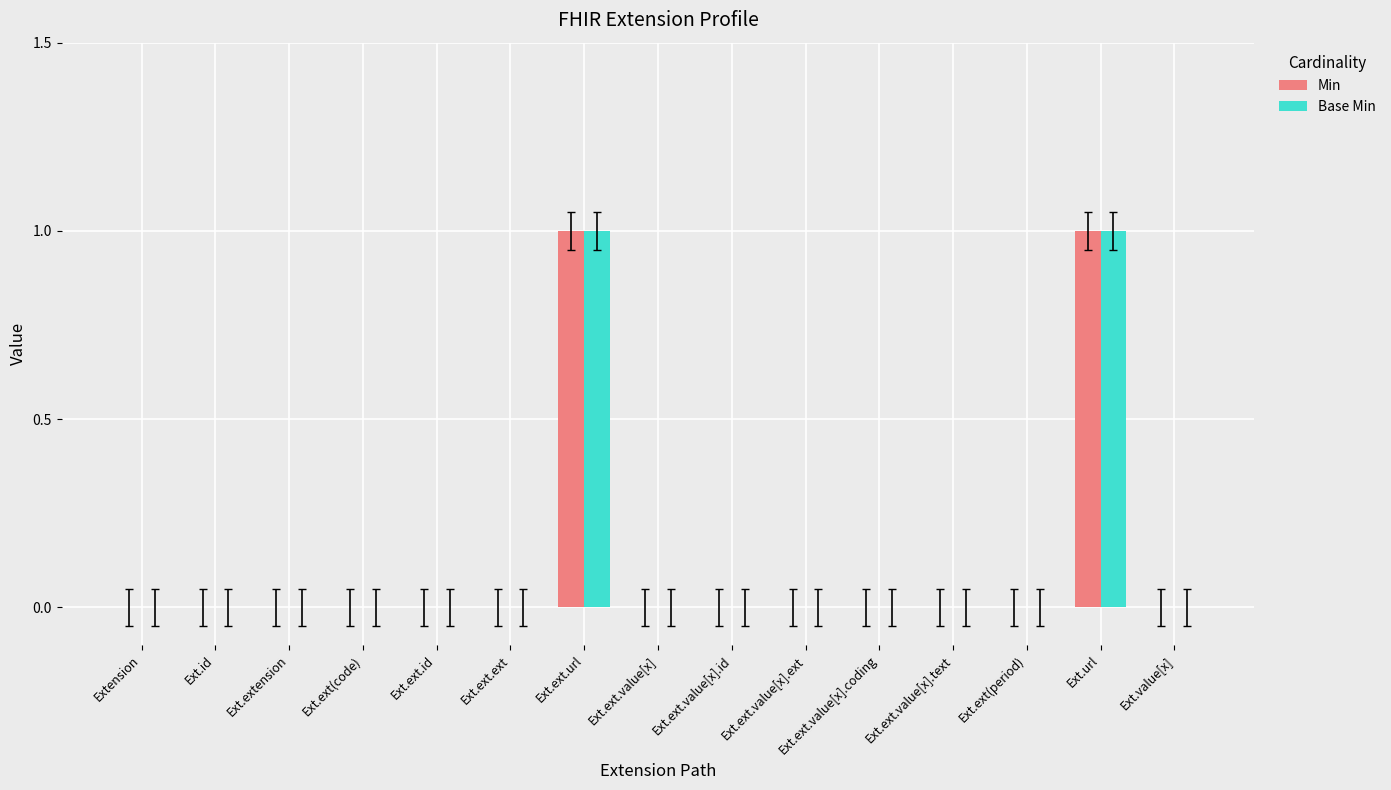

How many series are shown in this chart?

2